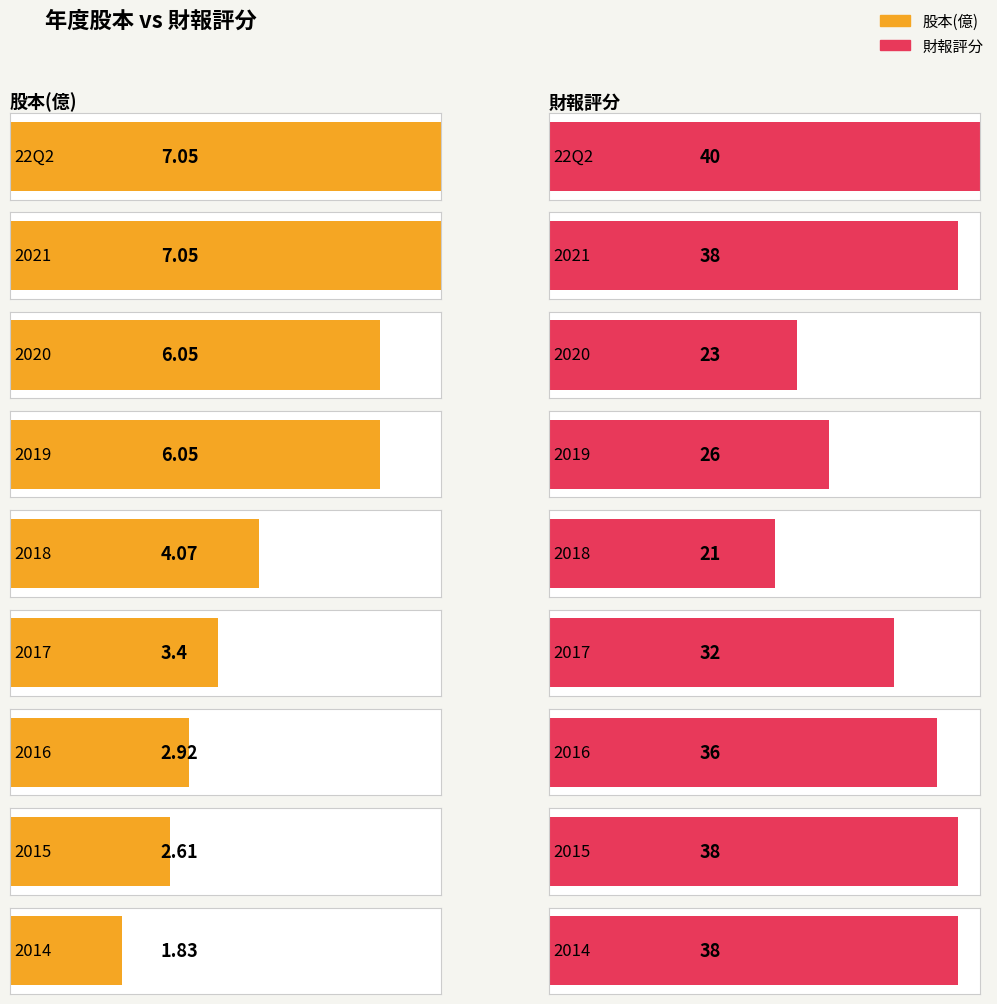

Reading left to right, list all the values displayed in this chart.

股本: 7.0	7.0	6.0	6.0	4.1	3.4	2.9	2.6	1.8
財報評分: 40.0	38.0	23.0	26.0	21.0	32.0	36.0	38.0	38.0